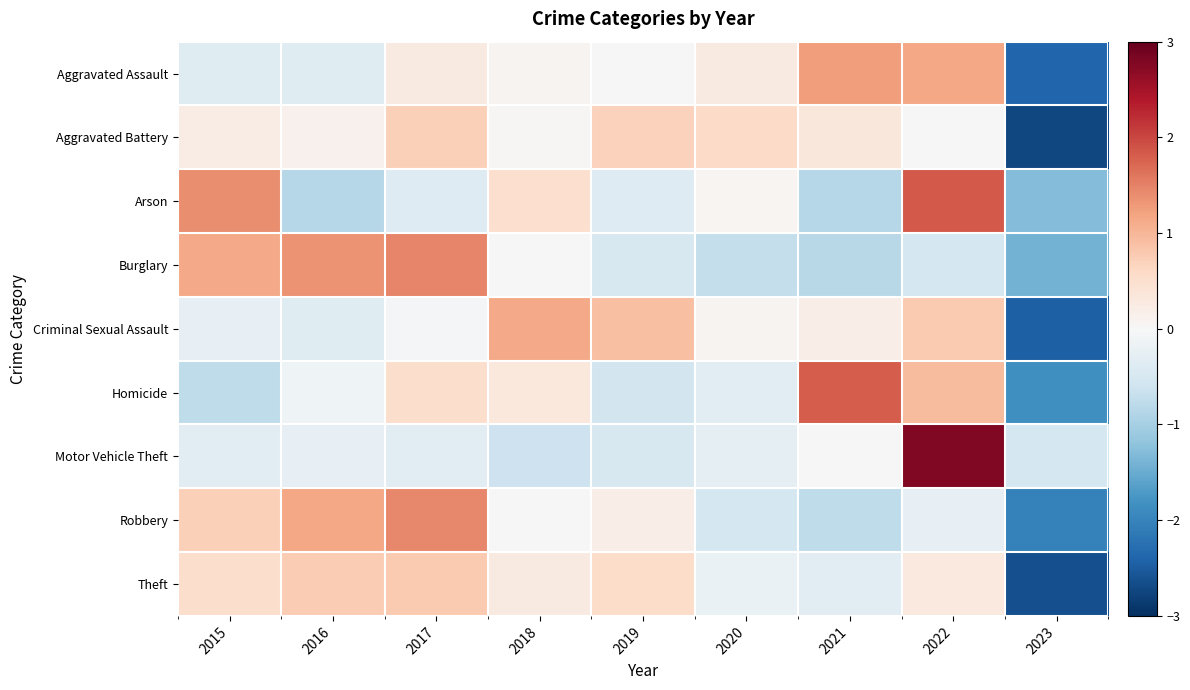

Reading left to right, list all the values displayed in this chart.

Aggravated Assault: 2015=-0.4	2016=-0.4	2017=0.3	2018=0.1	2019=0.0	2020=0.3	2021=1.3	2022=1.2	2023=-2.4
Aggravated Battery: 2015=0.2	2016=0.1	2017=0.7	2018=0.0	2019=0.7	2020=0.6	2021=0.3	2022=0.0	2023=-2.7
Arson: 2015=1.4	2016=-0.8	2017=-0.4	2018=0.5	2019=-0.4	2020=0.0	2021=-0.8	2022=1.8	2023=-1.3
Burglary: 2015=1.1	2016=1.4	2017=1.5	2018=0.0	2019=-0.5	2020=-0.7	2021=-0.8	2022=-0.5	2023=-1.4
Criminal Sexual Assault: 2015=-0.3	2016=-0.4	2017=-0.0	2018=1.1	2019=0.9	2020=0.1	2021=0.2	2022=0.8	2023=-2.5
Homicide: 2015=-0.8	2016=-0.1	2017=0.5	2018=0.3	2019=-0.6	2020=-0.3	2021=1.8	2022=1.0	2023=-1.8
Motor Vehicle Theft: 2015=-0.3	2016=-0.2	2017=-0.3	2018=-0.6	2019=-0.5	2020=-0.3	2021=-0.0	2022=2.8	2023=-0.5
Robbery: 2015=0.7	2016=1.1	2017=1.4	2018=0.0	2019=0.2	2020=-0.5	2021=-0.8	2022=-0.2	2023=-2.0
Theft: 2015=0.5	2016=0.8	2017=0.8	2018=0.3	2019=0.5	2020=-0.2	2021=-0.3	2022=0.3	2023=-2.6